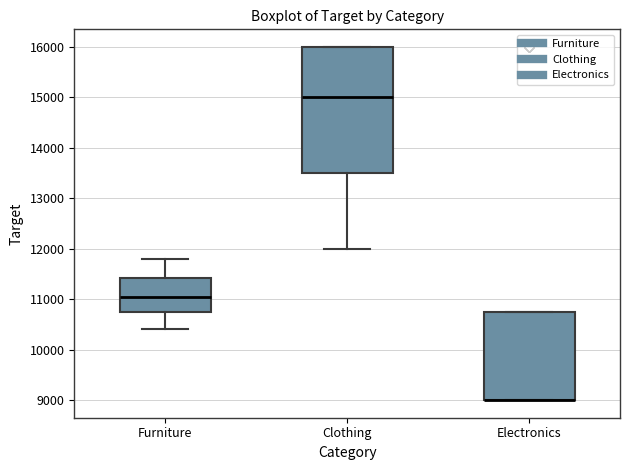

Which box is the tallest, from its lower edge to its upper edge?

Clothing